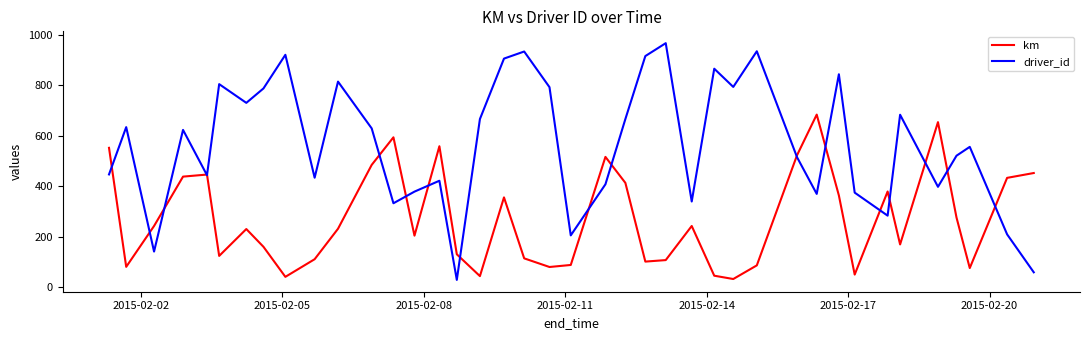

Rank the series by their maximum value, from highest to lowest.

driver_id, km